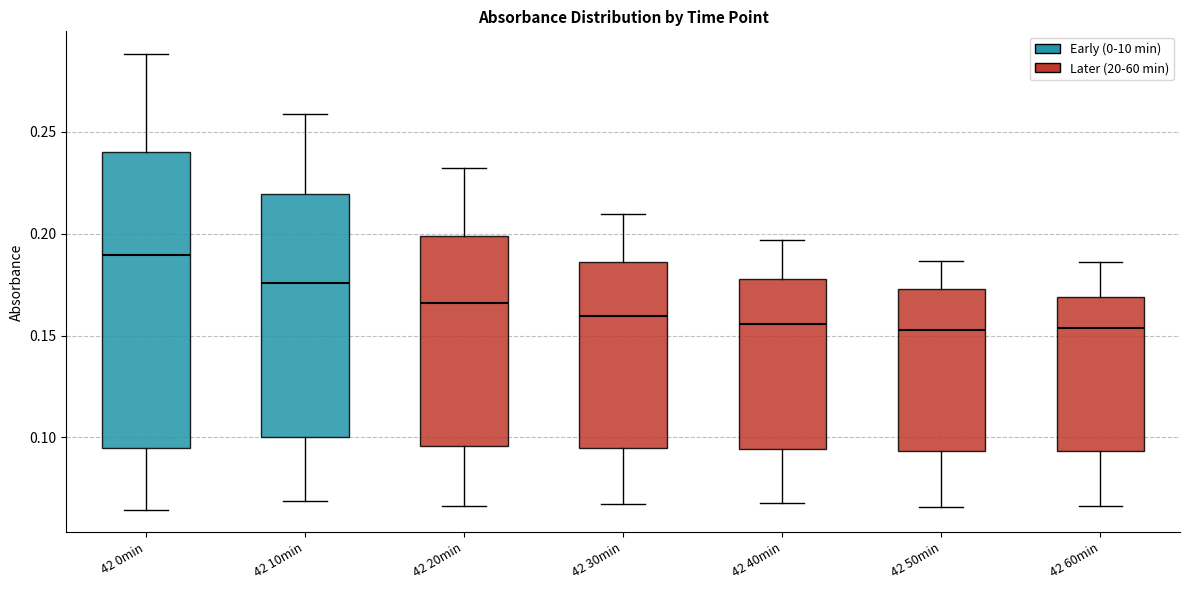

Where is the lower edge of the box for 42 10min on the y-axis? The values are not printed on the chart, so give them approximately, as read against the axis.

0.100